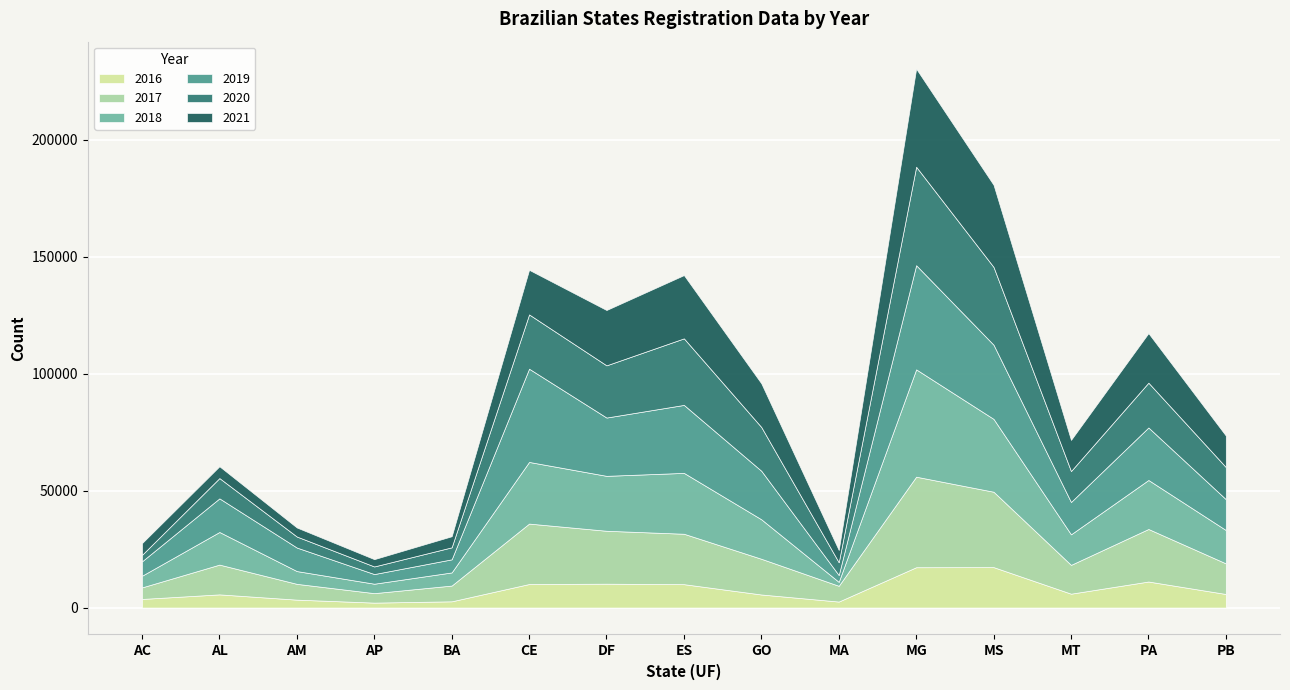

Count the number of data series in this chart.

6